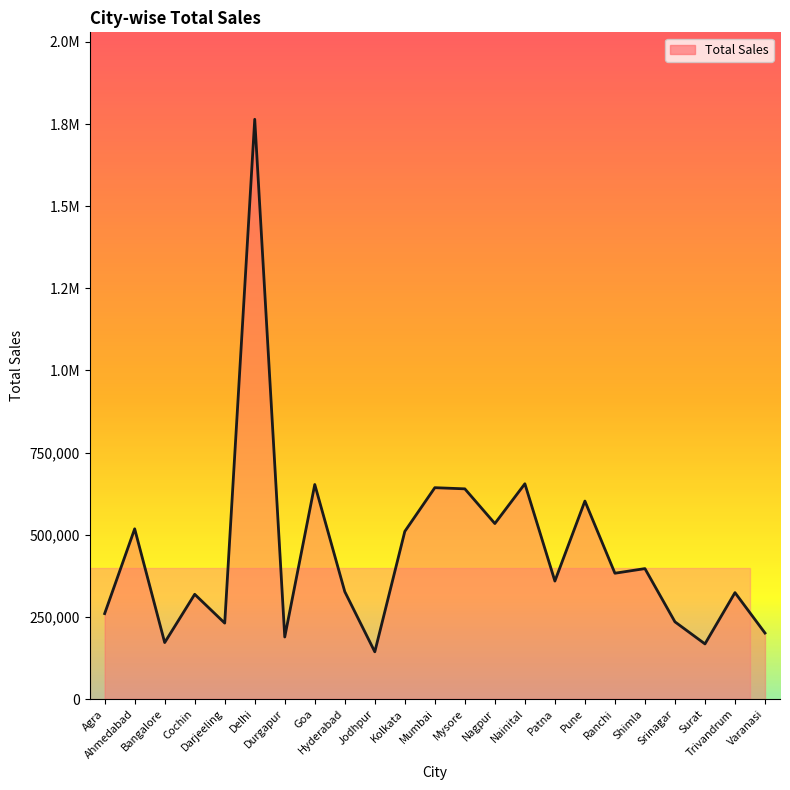

Does the chart display data point markers on the line(s)?

No